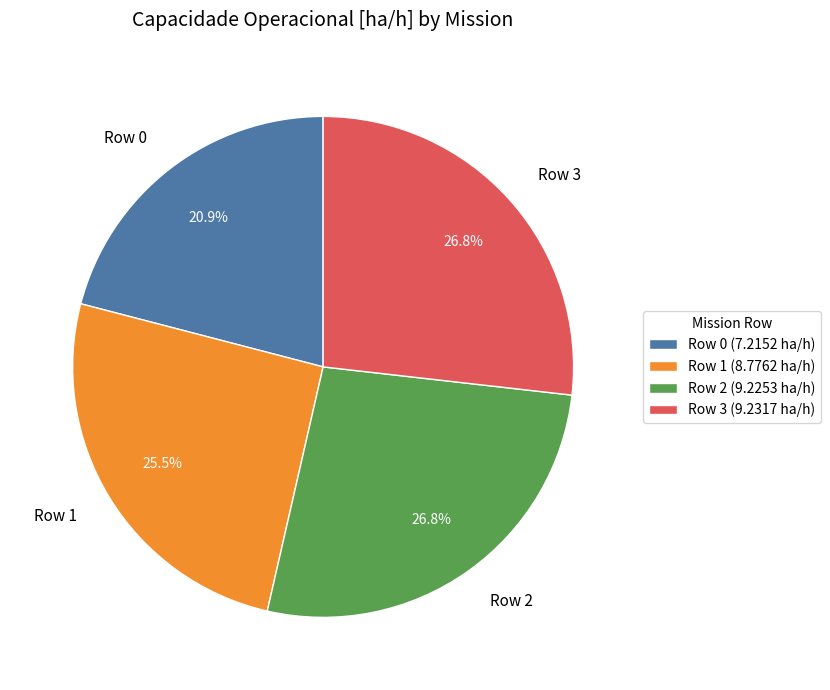

How many segments does this pie chart have?

4